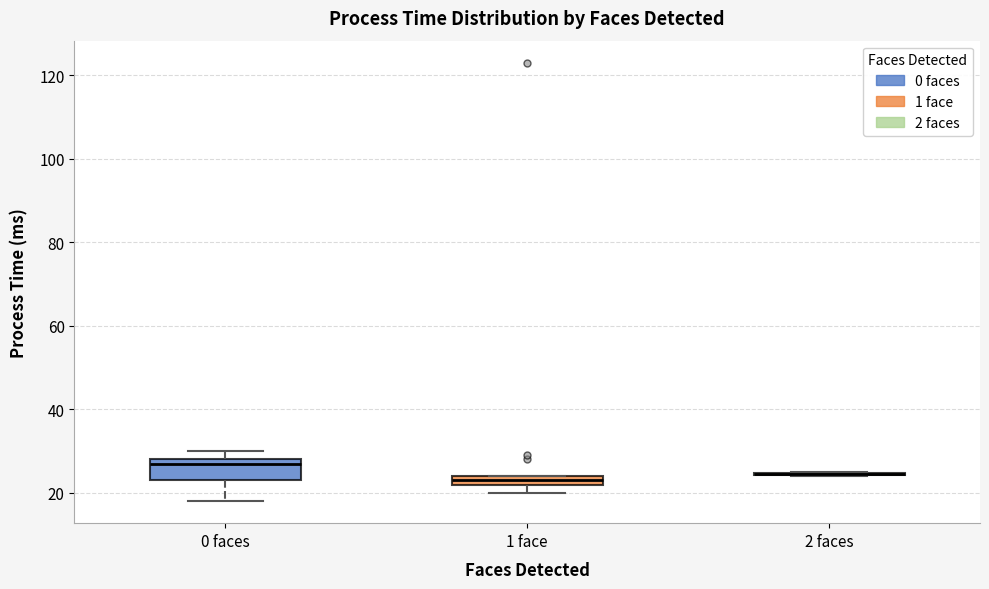

Which box is the tallest, from its lower edge to its upper edge?

0 faces